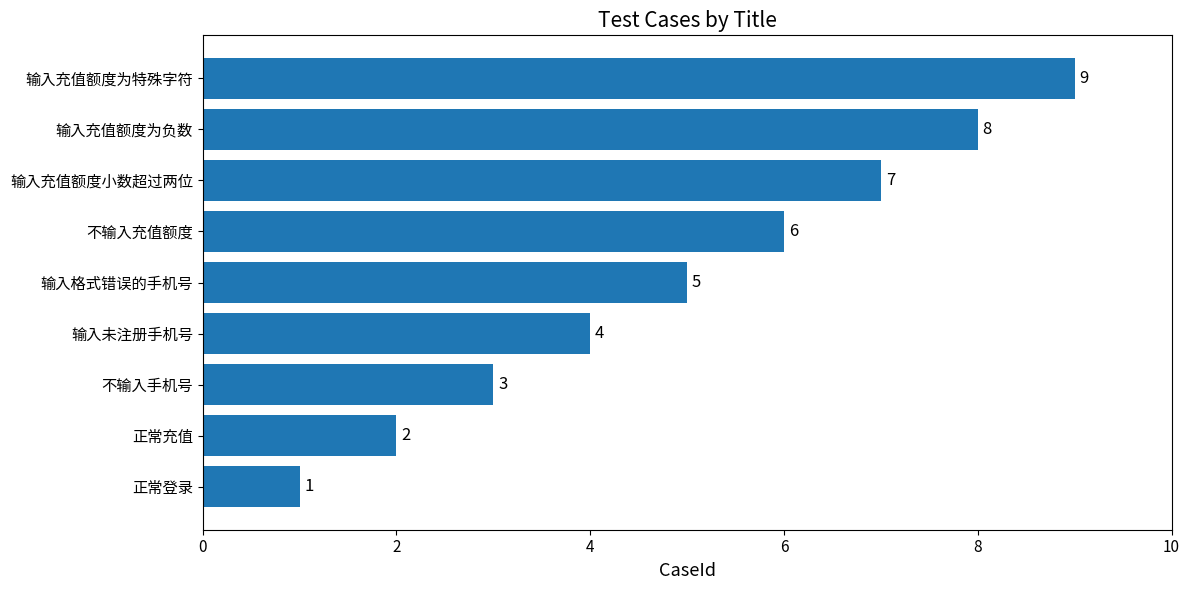

What is the smallest value displayed?

1